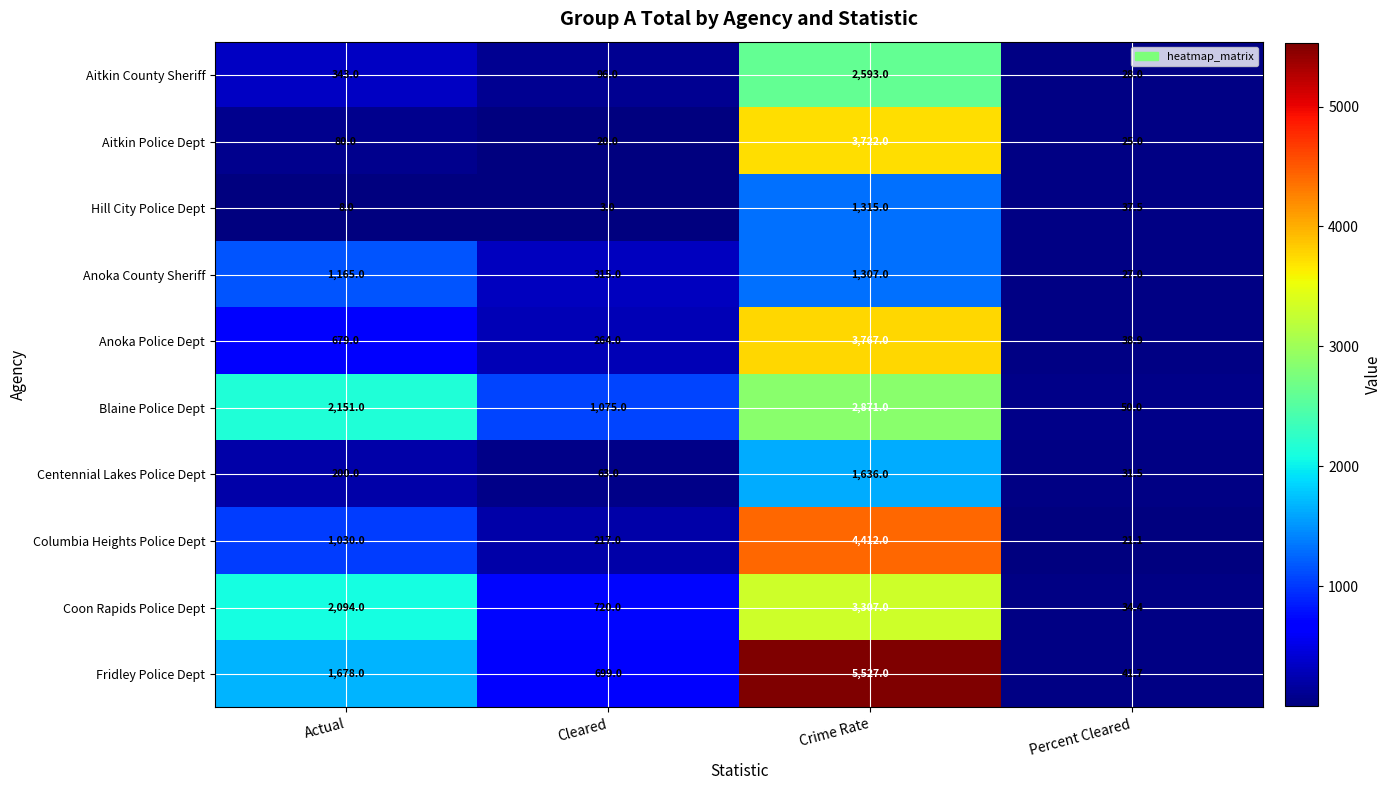

Which series changed the most between Actual and Percent Cleared?

Blaine Police Dept